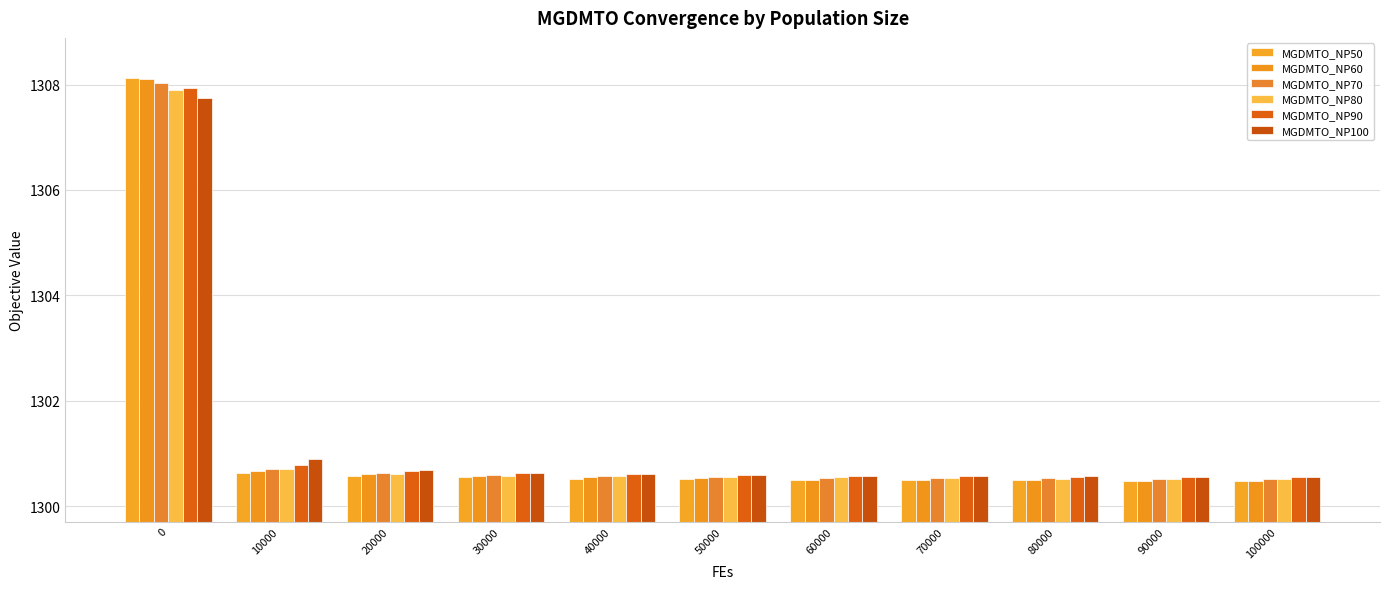

Read the MGDMTO_NP70 value at 70000.

1300.5